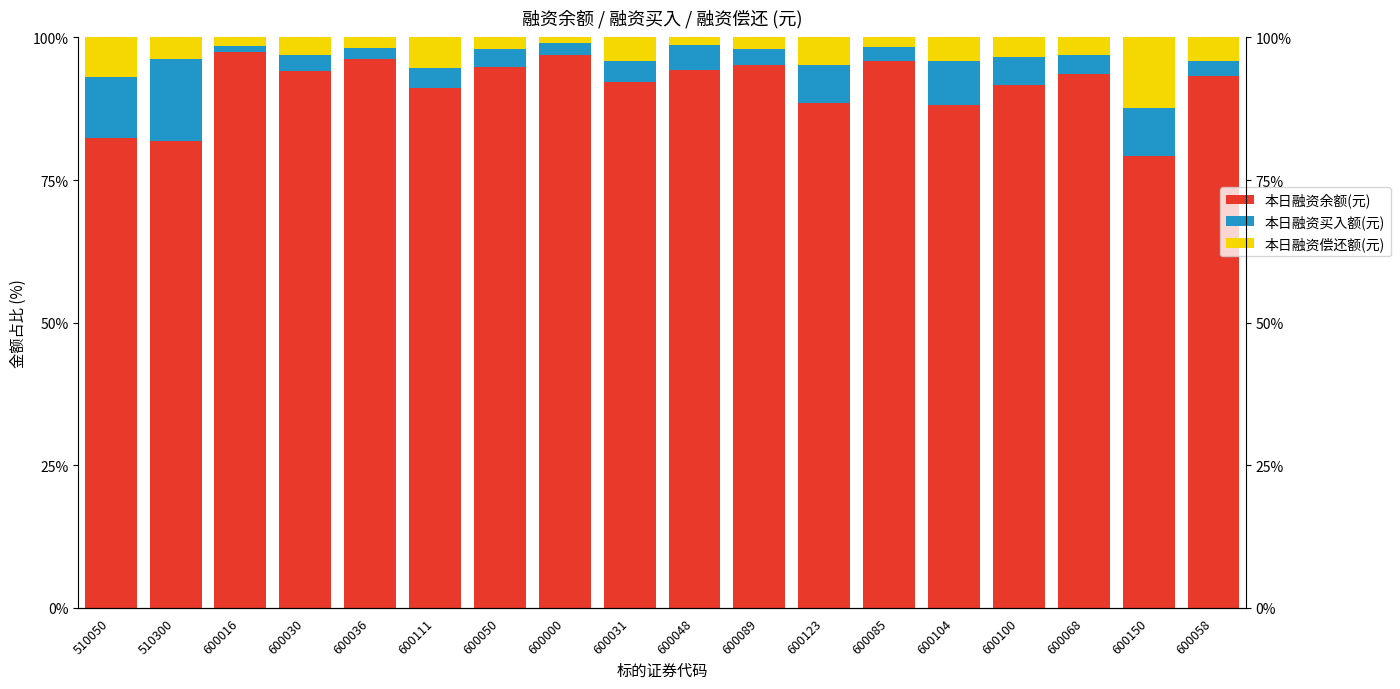

At which label does 本日融资买入额(元) first exceed 3?

510050